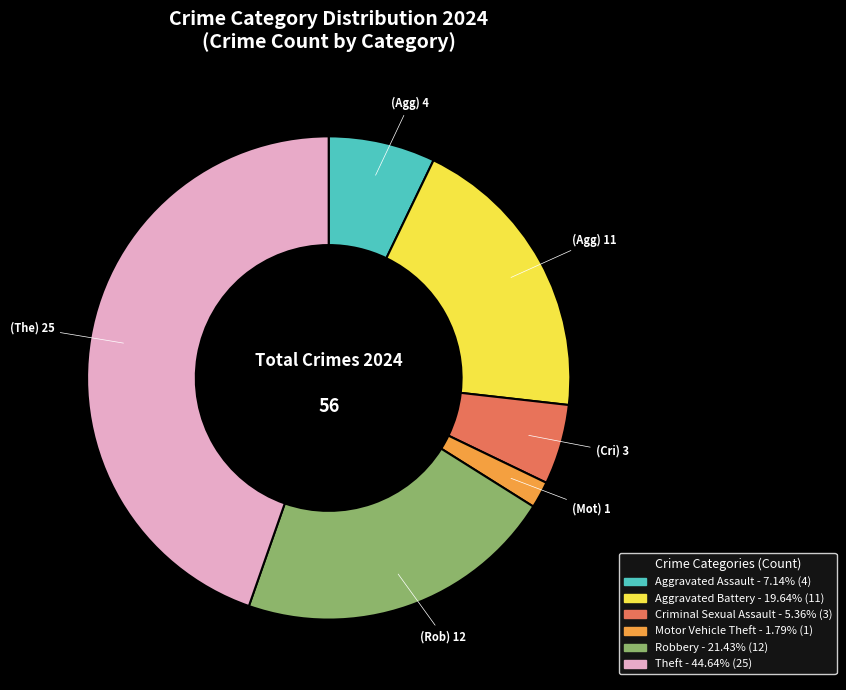

Count the number of slices in the pie.

6